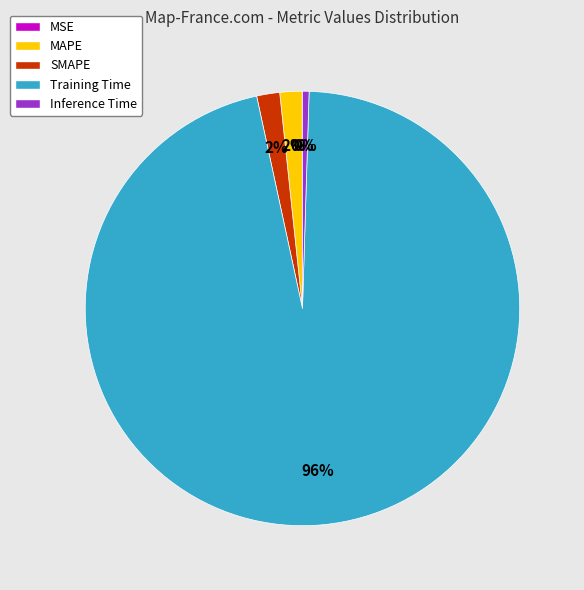

Does any single category account for the majority?

Yes